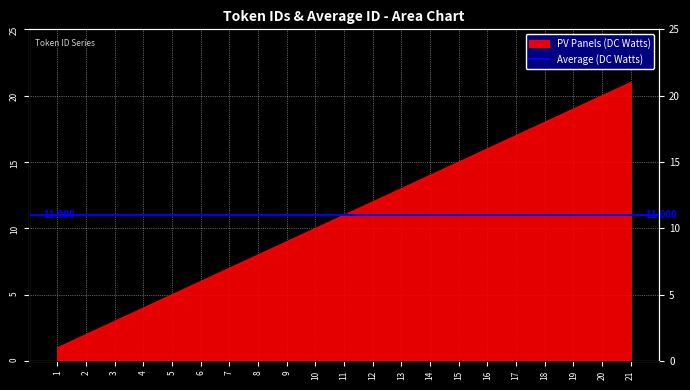

Reading left to right, list all the values displayed in this chart.

1	2	3	4	5	6	7	8	9	10	11	12	13	14	15	16	17	18	19	20	21